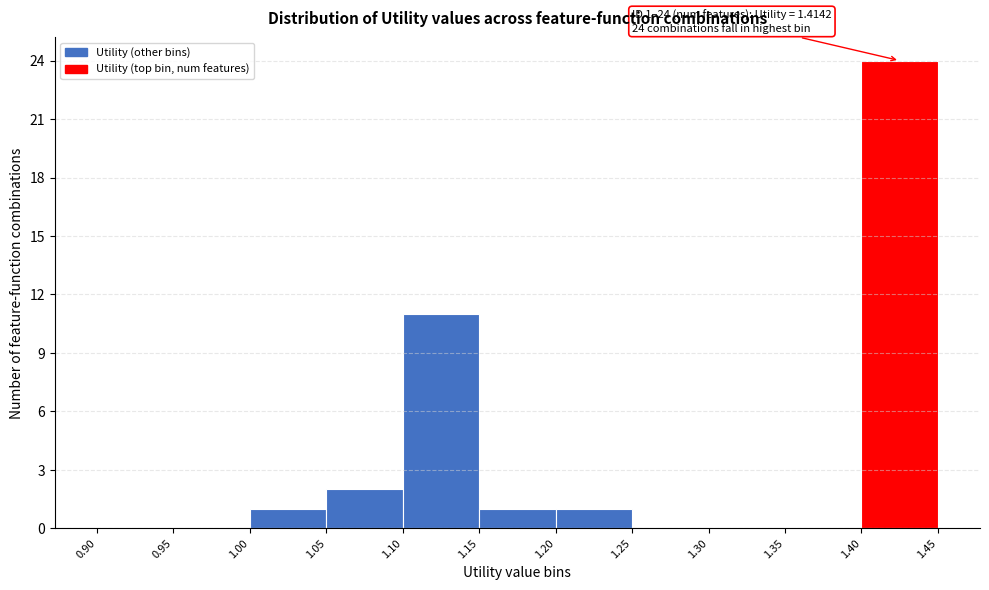

Over which range of the x-axis is the bar tallest?

1.40 to 1.45